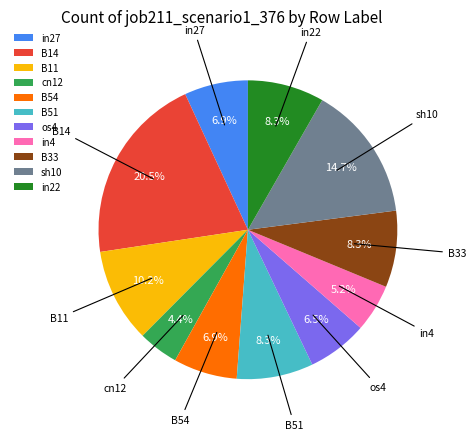

Does any single category account for the majority?

No